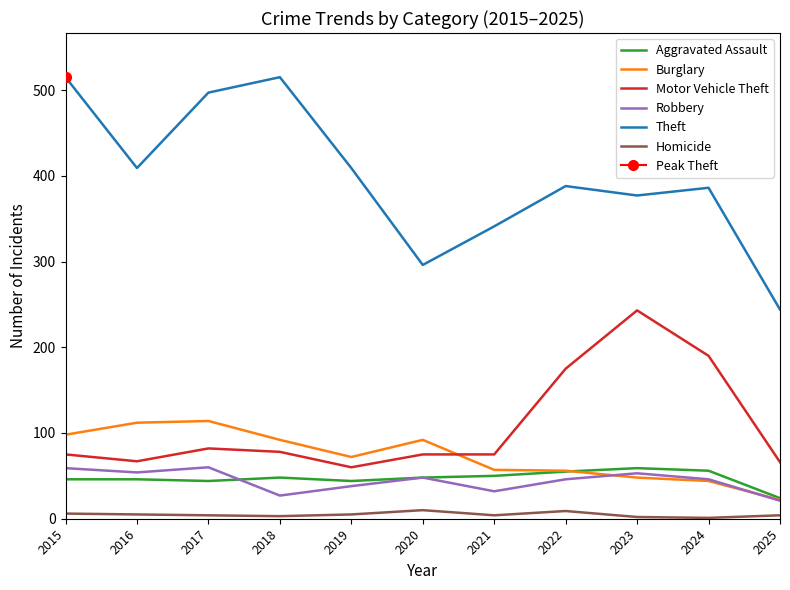

What is the difference between the maximum and minimum values in the Homicide series?

9